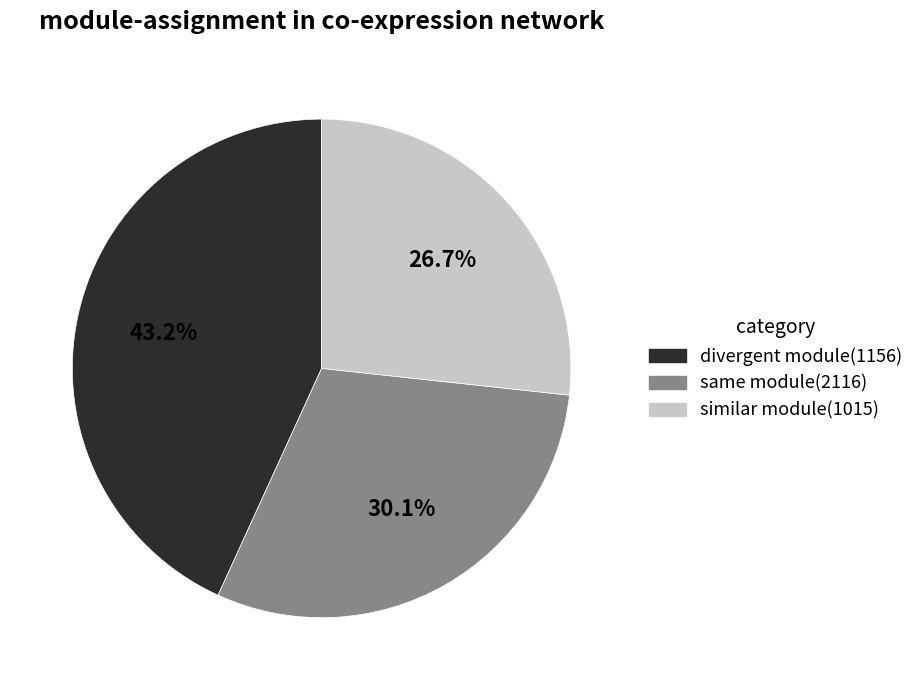

How many slices are in this pie chart?

3